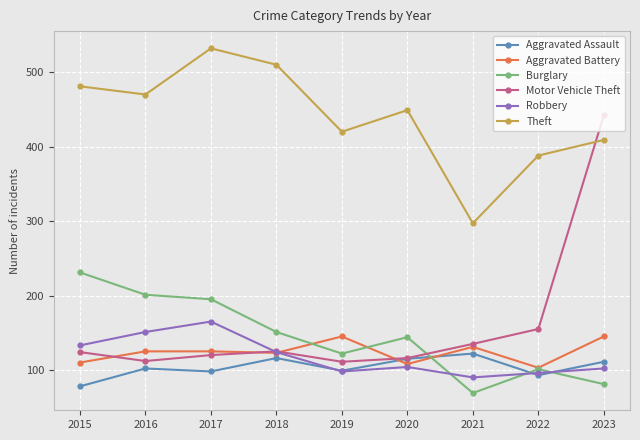

What is the value of the Aggravated Assault point at the 4th from the left?

116